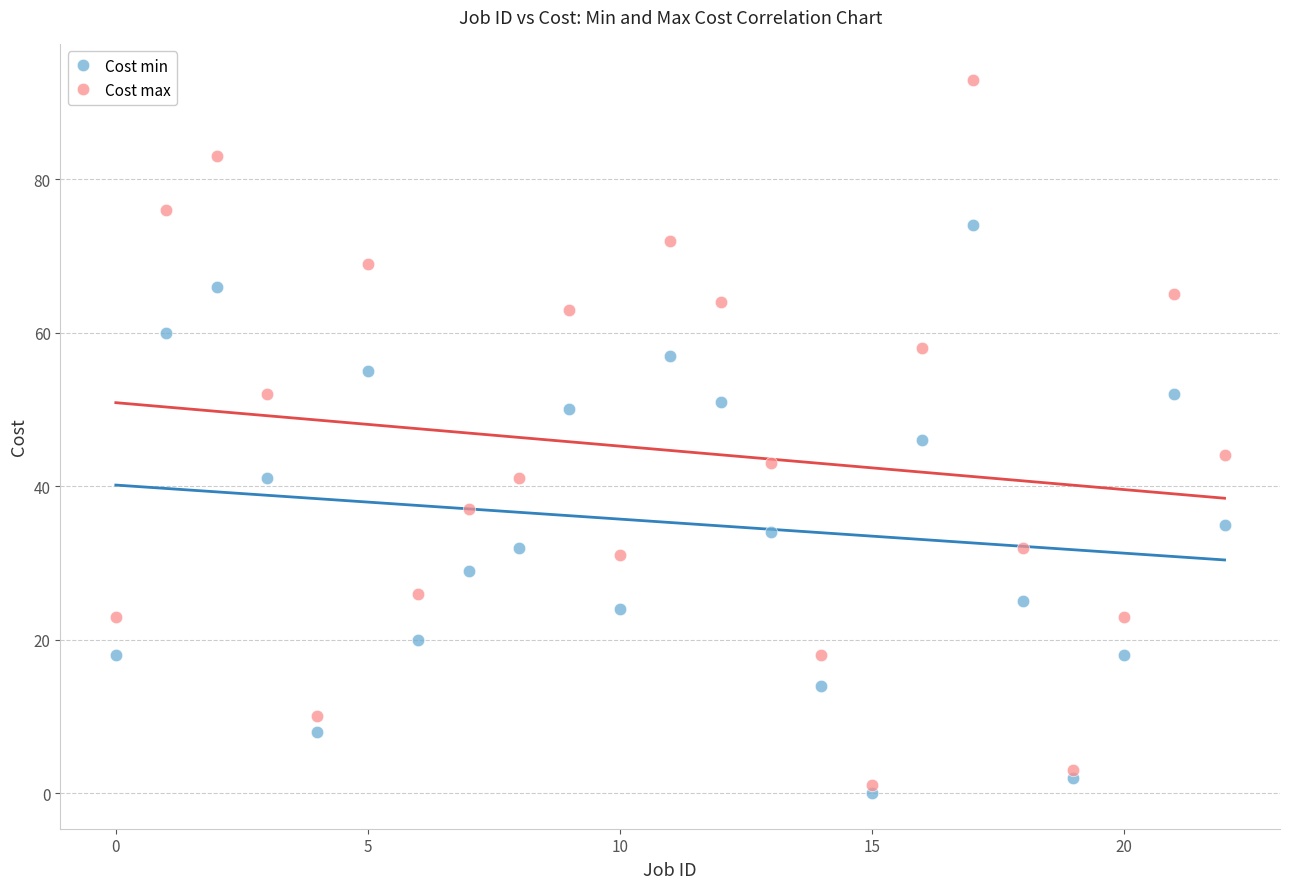

Which series reaches the minimum Y coordinate?

Cost min